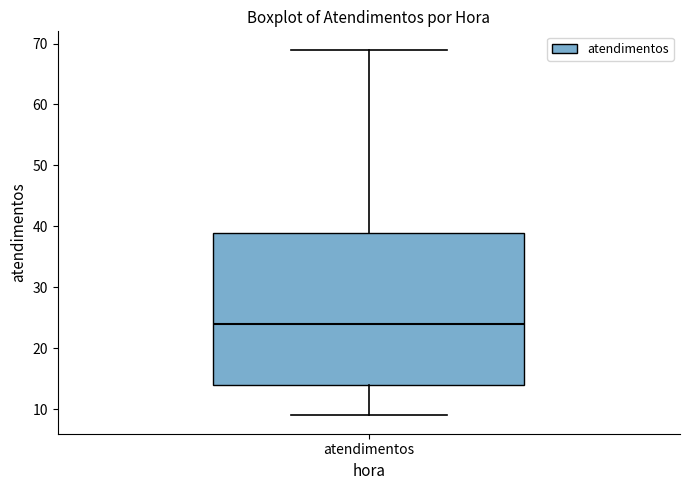

Transcribe this box plot: give where the median line is, the range the box spans, and where the two whiskers end, as read against the y-axis. The values are not printed on the chart, so give them approximately, as read against the axis.

median 24, box 14 to 39, whiskers 9 to 69